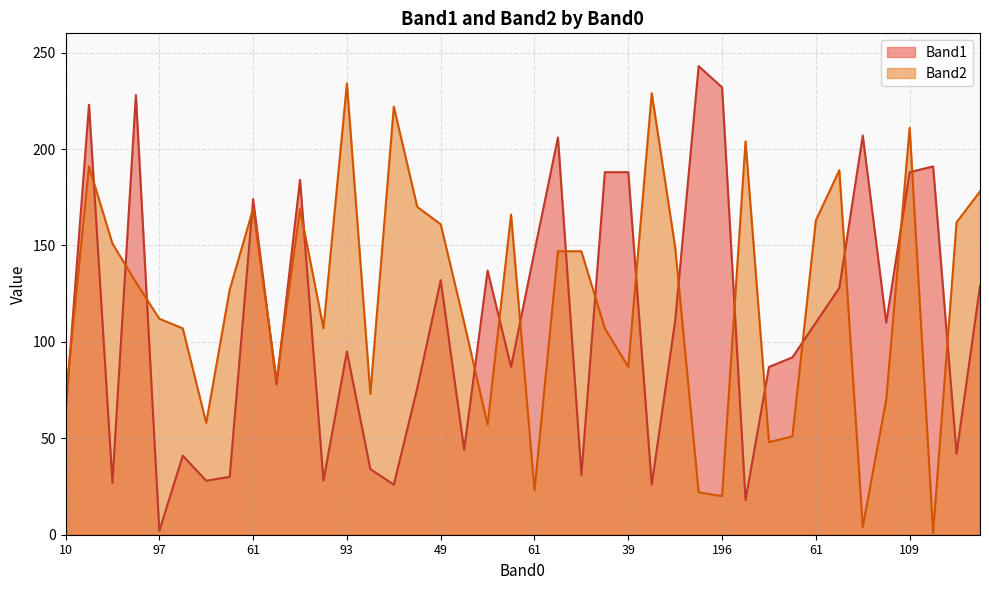

The Band1 series shows 64 at 196. True or false?

False